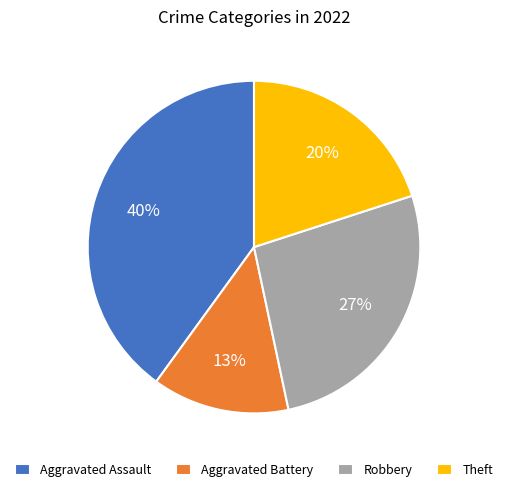

How many segments does this pie chart have?

4